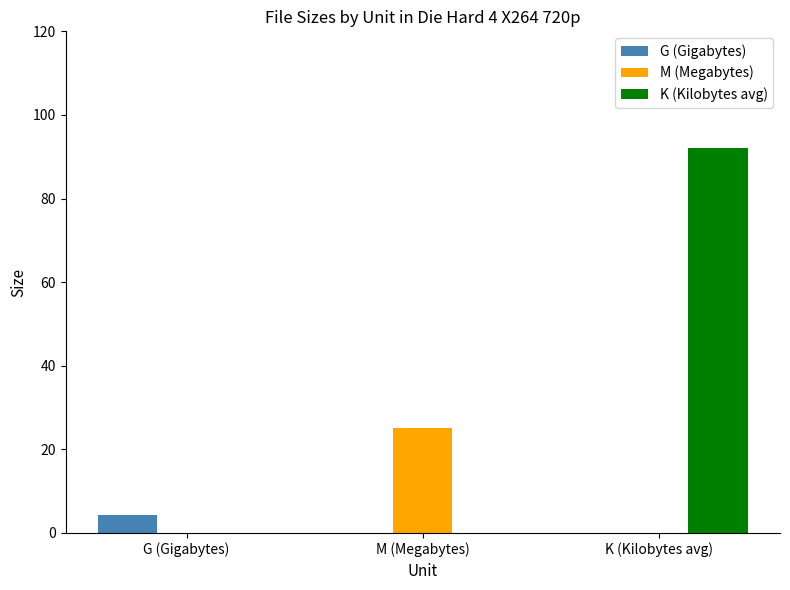

The value of K (Kilobytes avg) at K (Kilobytes avg) is 92.2. True or false?

True